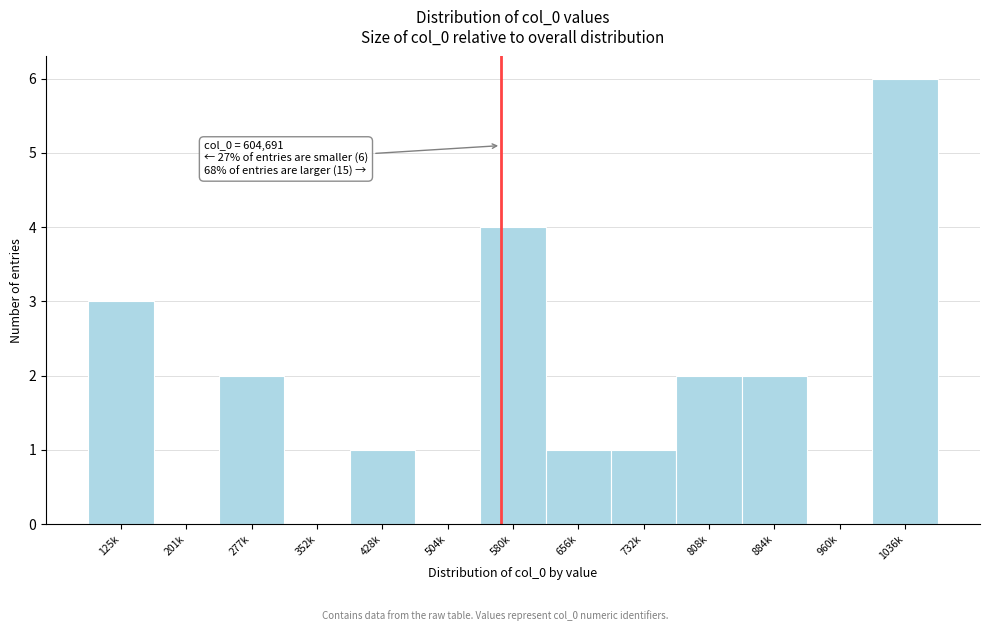

Reading left to right, what are all the values shown in this chart?

125k=3	201k=0	277k=2	352k=0	428k=1	504k=0	580k=4	656k=1	732k=1	808k=2	884k=2	960k=0	1036k=6